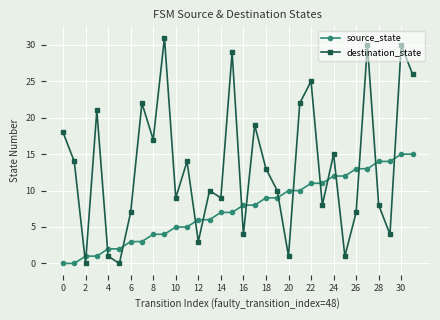

True or false: source_state and destination_state cross at least once.

True